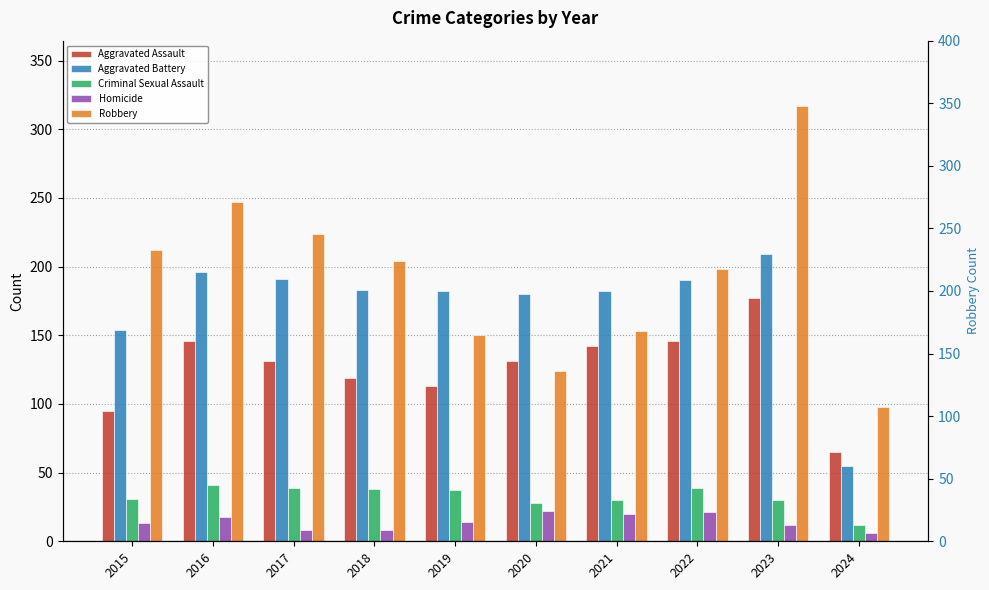

Is the value of Aggravated Assault at 2022 greater than the value of Homicide at 2018?

Yes